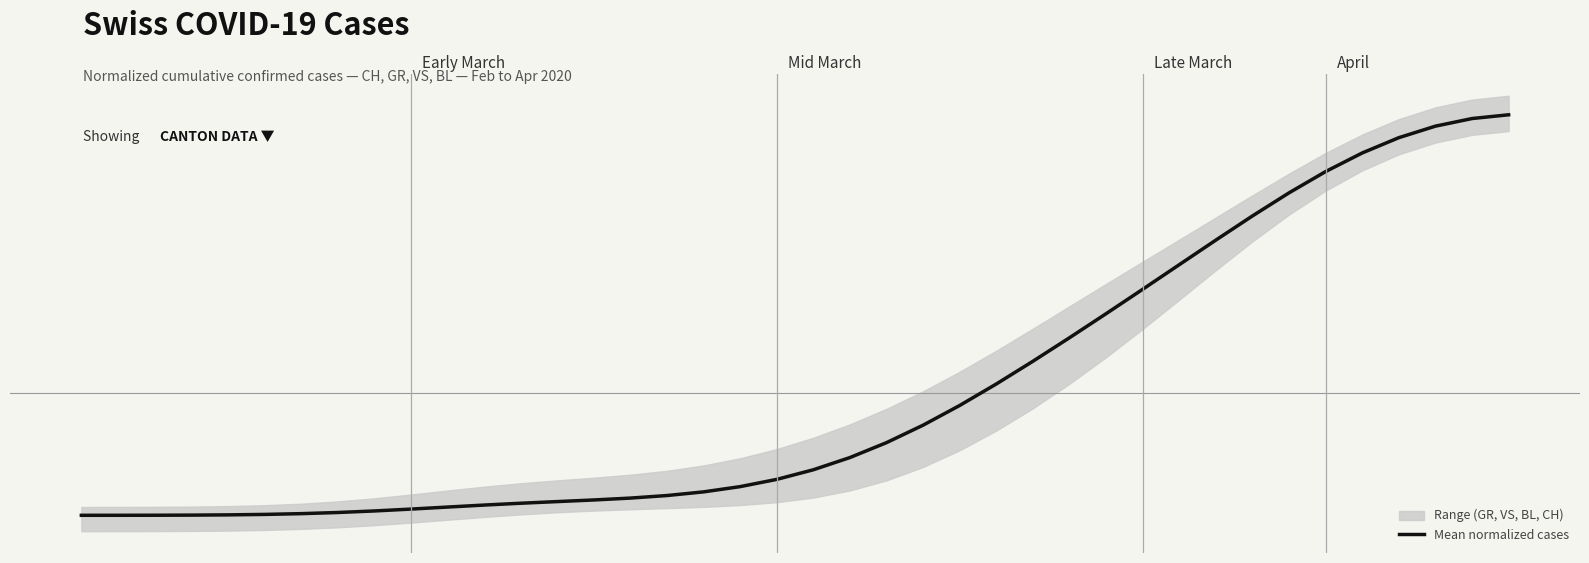

What is the minimum value shown in the chart?

-0.8